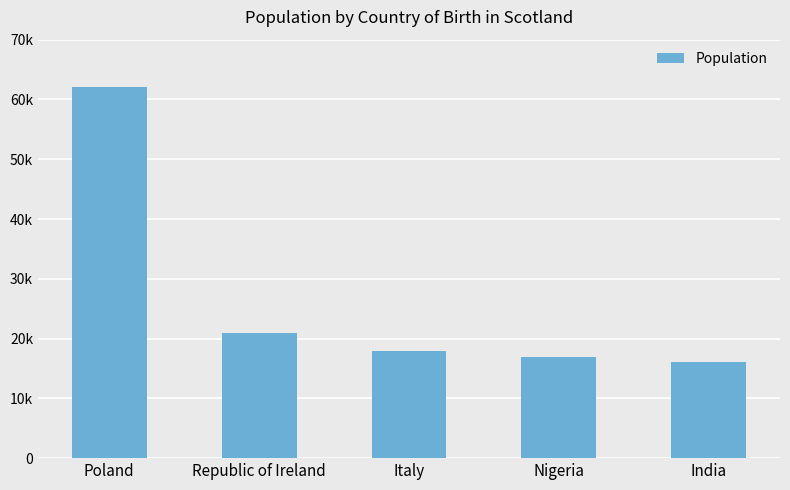

At which label is the value closest to 39000?

Republic of Ireland